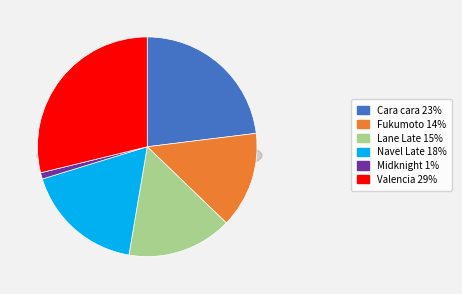

To the nearest percent, what percentage of the pie is Valencia?

29%